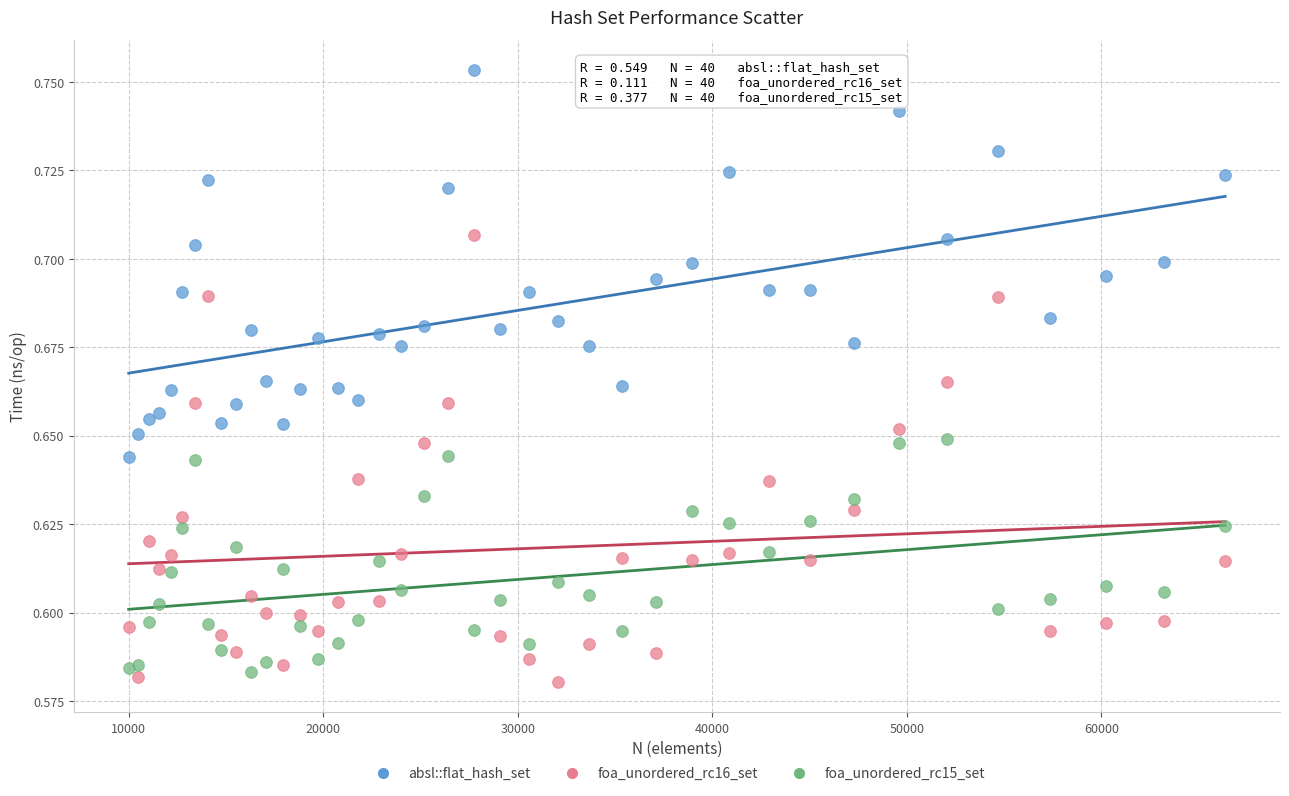

What is the X range (max minus min) for the scatter plot?

56358.0